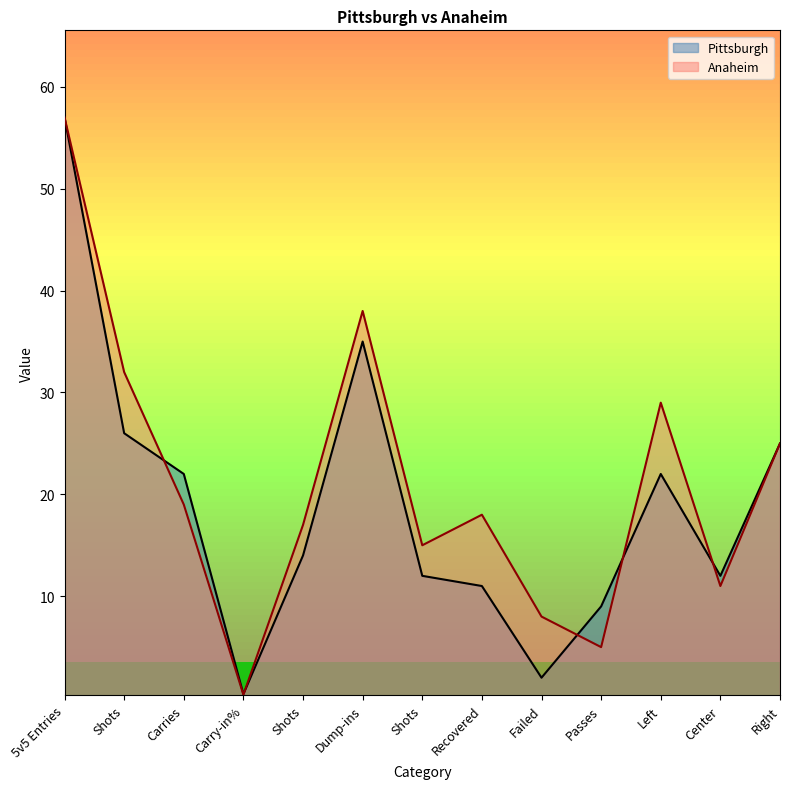

What is the average value of the Pittsburgh series?

19.0